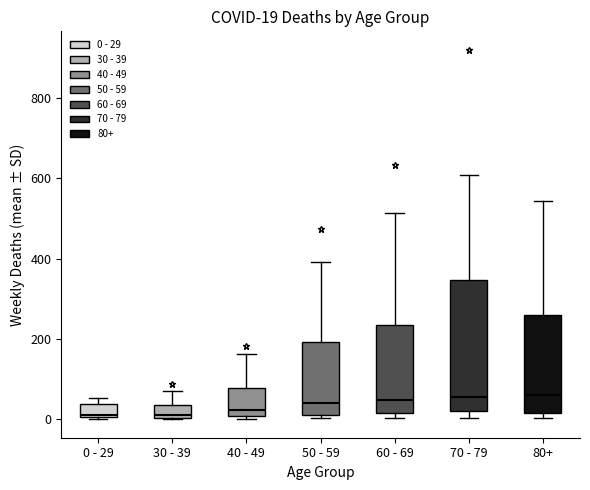

Comparing the boxes themselves (not the whiskers), which one is the tallest?

70 - 79